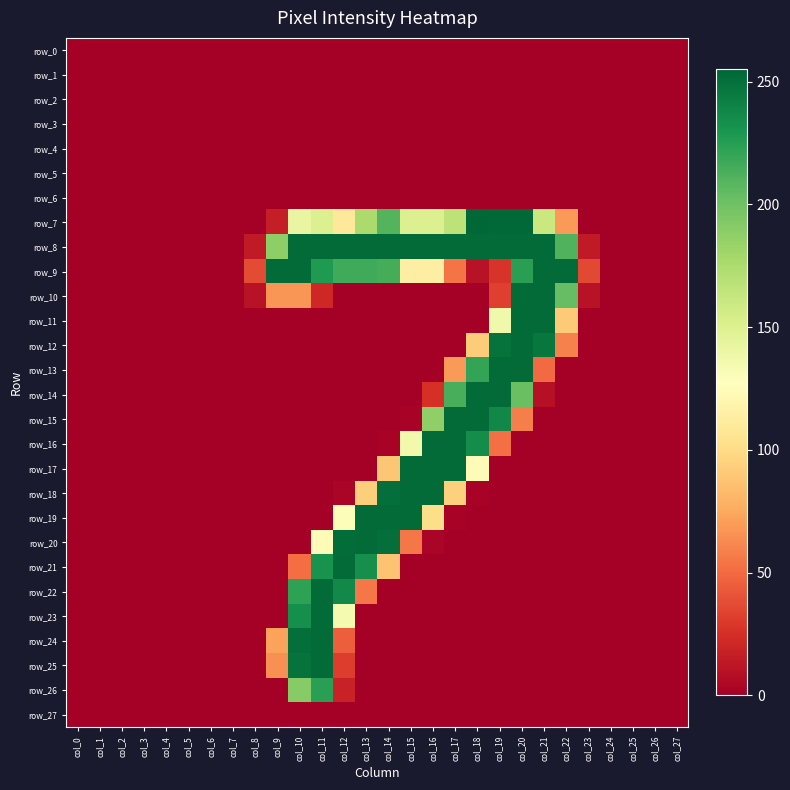

Where does the row_8 series first go above 188?

col_10